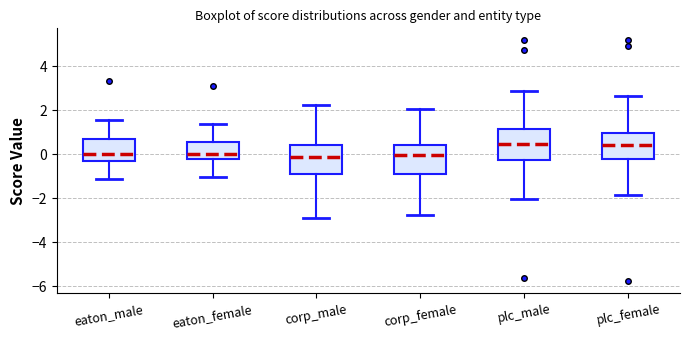

Reading left to right, transcribe this box plot: for each box, give where its median line is, the range the box spans, and where its two whiskers end, as read against the y-axis. The values are not printed on the chart, so give them approximately, as read against the axis.

eaton_male: median 0.0, box -0.2 to 0.6, whiskers -1.2 to 1.6
eaton_female: median 0.0, box -0.2 to 0.6, whiskers -1.0 to 1.4
corp_male: median -0.2, box -1.0 to 0.4, whiskers -3.0 to 2.2
corp_female: median 0.0, box -0.8 to 0.4, whiskers -2.8 to 2.0
plc_male: median 0.4, box -0.2 to 1.2, whiskers -2.0 to 2.8
plc_female: median 0.4, box -0.2 to 1.0, whiskers -1.8 to 2.6